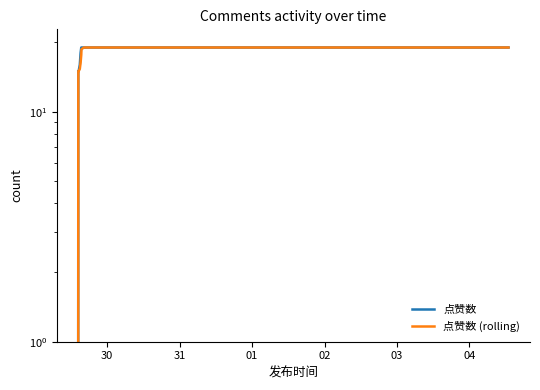

What are all the series names shown in the legend?

点赞数, 点赞数 (rolling)